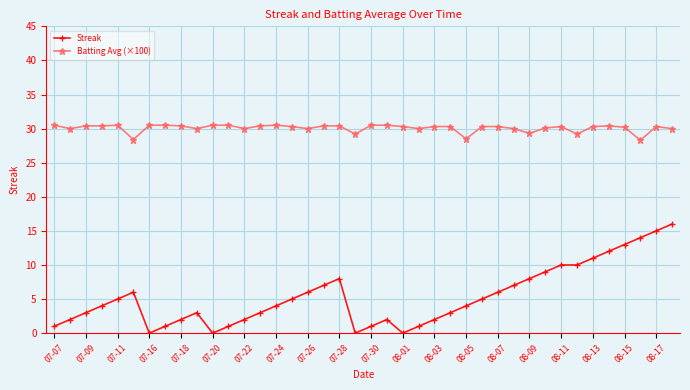

Which series has the widest spread of values?

Streak